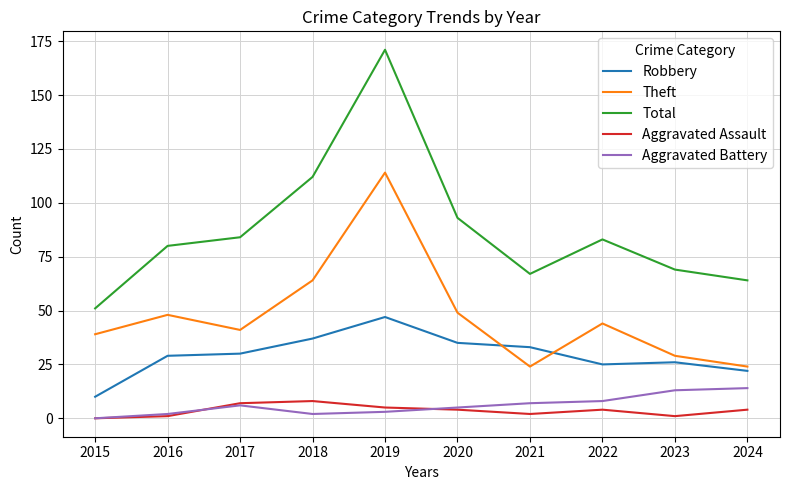

What is the spread (max minus min) of values at 2019?

168